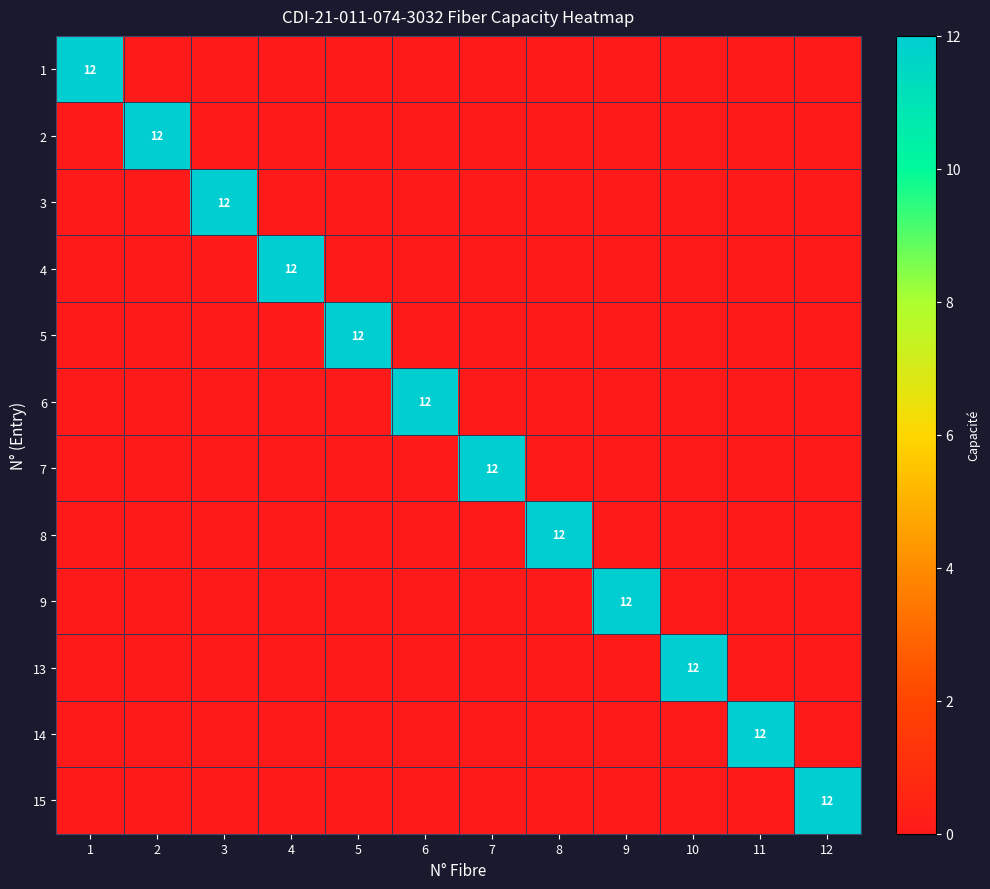

At how many categories does at least one series exceed 1?

12